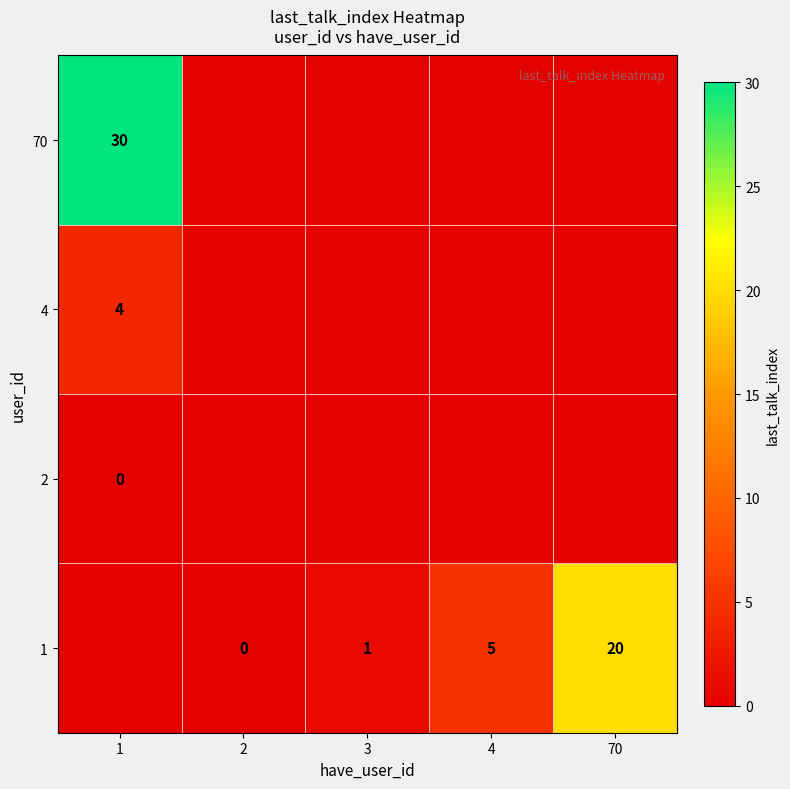

The value of 70 at 1 is 6. True or false?

False